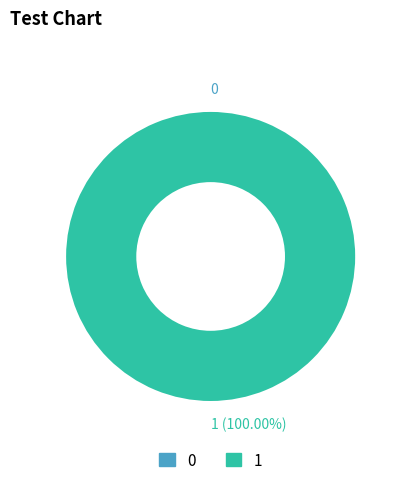

What is the majority slice?

1